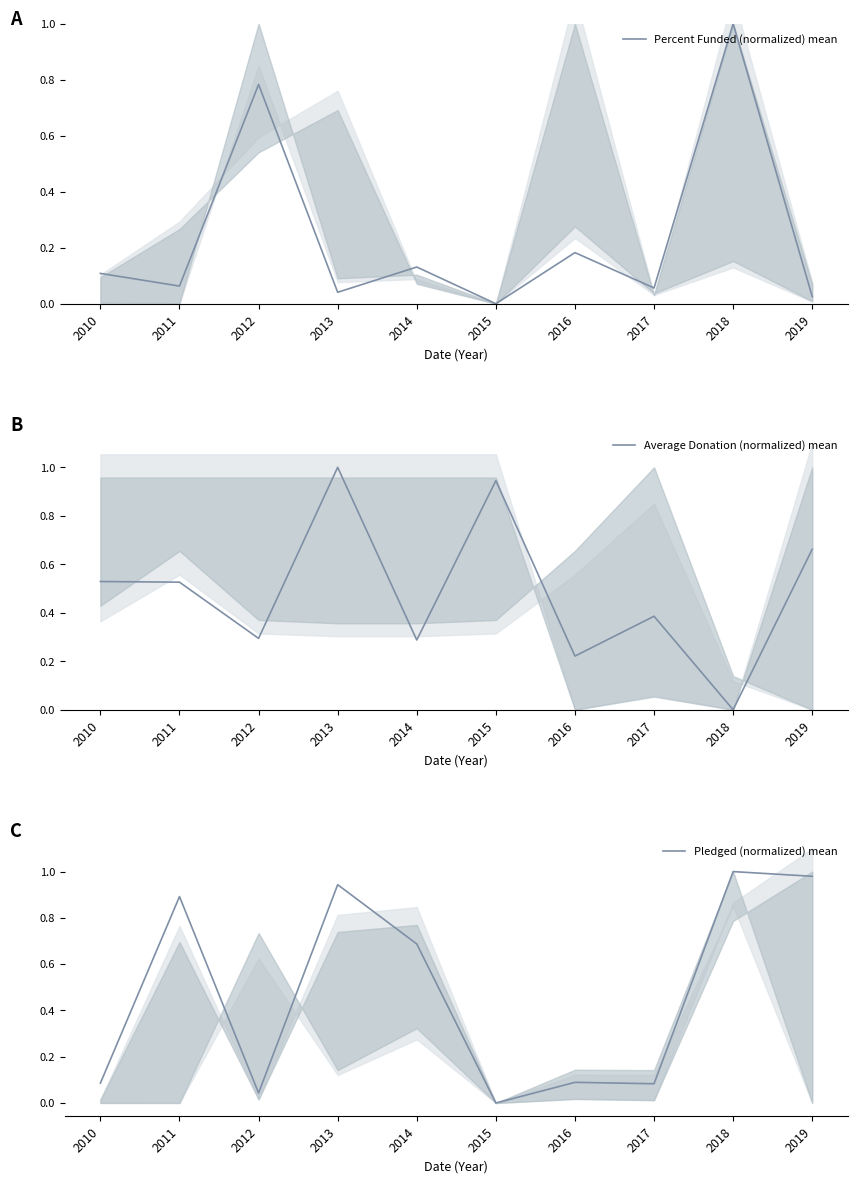

What is the difference between the maximum and minimum values in the Pledged (normalized) mean series?

1.0